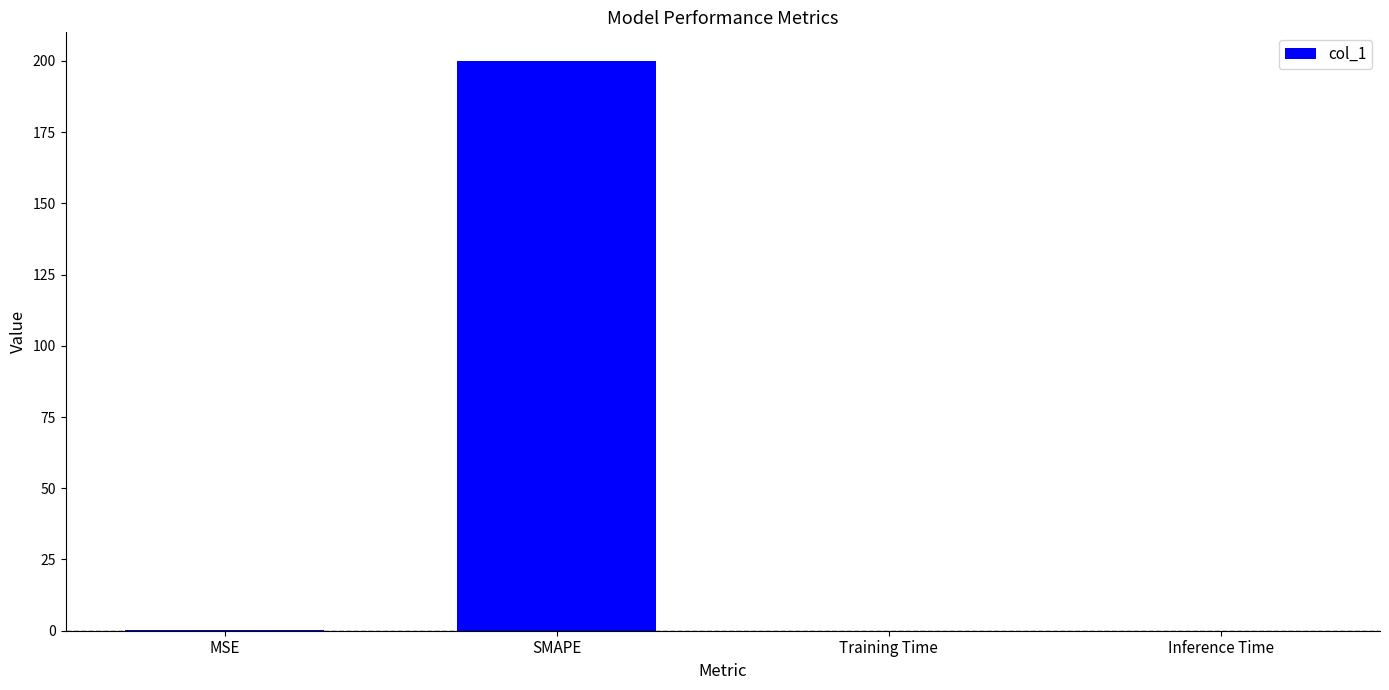

True or false: the data shows 0.0 at Inference Time.

True